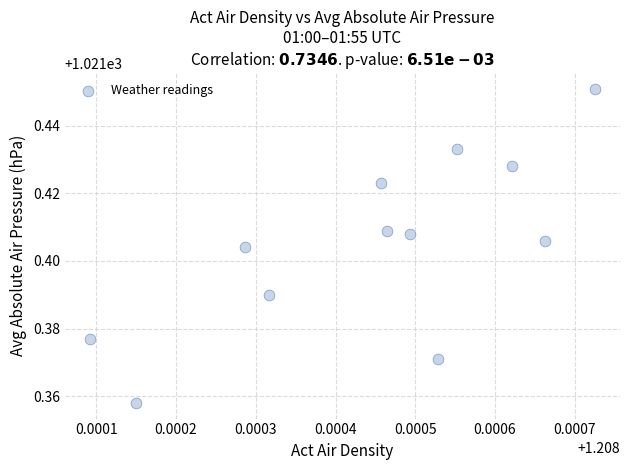

What is the average X value?

1.2